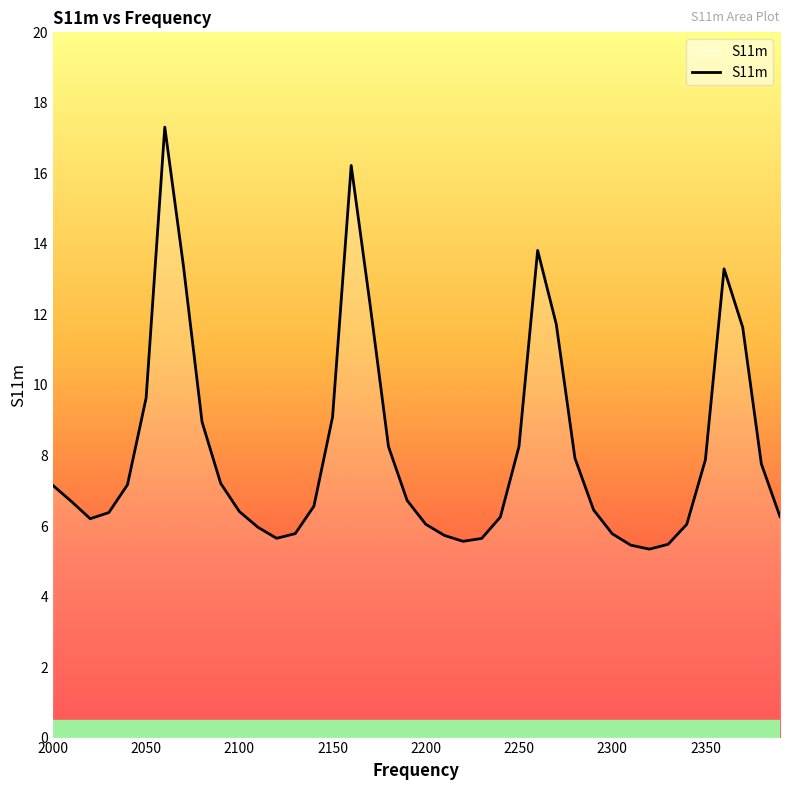

What is the difference between the maximum and minimum values?

12.0